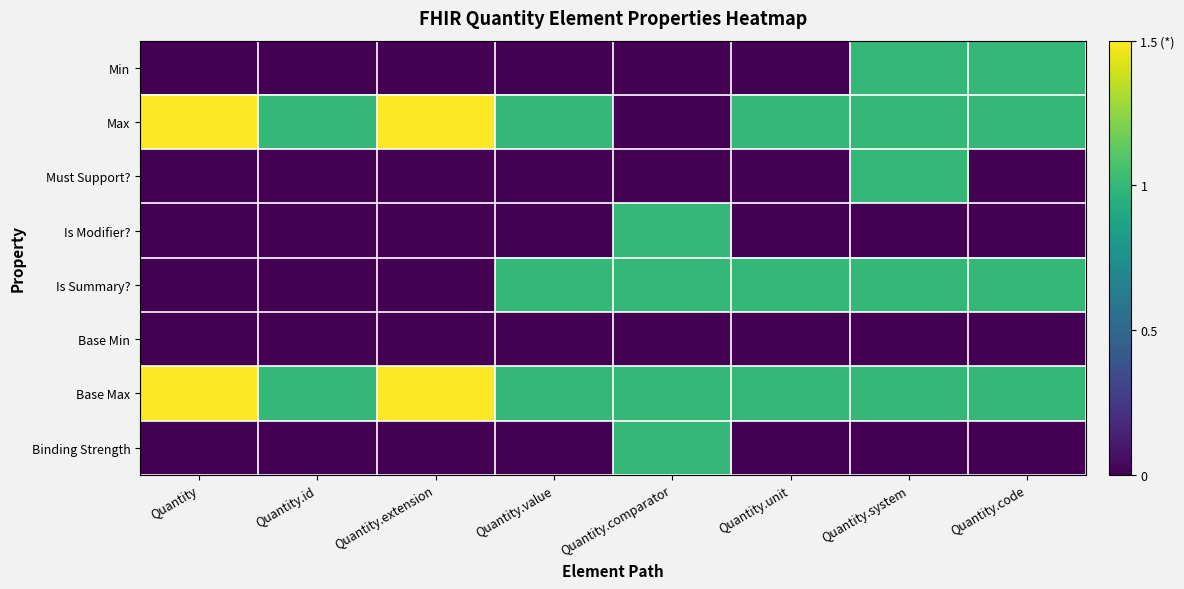

Reading left to right, list all the values displayed in this chart.

Min: Quantity=0.0	Quantity.id=0.0	Quantity.extension=0.0	Quantity.value=0.0	Quantity.comparator=0.0	Quantity.unit=0.0	Quantity.system=1.0	Quantity.code=1.0
Max: Quantity=1.5	Quantity.id=1.0	Quantity.extension=1.5	Quantity.value=1.0	Quantity.comparator=0.0	Quantity.unit=1.0	Quantity.system=1.0	Quantity.code=1.0
Must Support?: Quantity=0.0	Quantity.id=0.0	Quantity.extension=0.0	Quantity.value=0.0	Quantity.comparator=0.0	Quantity.unit=0.0	Quantity.system=1.0	Quantity.code=0.0
Is Modifier?: Quantity=0.0	Quantity.id=0.0	Quantity.extension=0.0	Quantity.value=0.0	Quantity.comparator=1.0	Quantity.unit=0.0	Quantity.system=0.0	Quantity.code=0.0
Is Summary?: Quantity=0.0	Quantity.id=0.0	Quantity.extension=0.0	Quantity.value=1.0	Quantity.comparator=1.0	Quantity.unit=1.0	Quantity.system=1.0	Quantity.code=1.0
Base Min: Quantity=0.0	Quantity.id=0.0	Quantity.extension=0.0	Quantity.value=0.0	Quantity.comparator=0.0	Quantity.unit=0.0	Quantity.system=0.0	Quantity.code=0.0
Base Max: Quantity=1.5	Quantity.id=1.0	Quantity.extension=1.5	Quantity.value=1.0	Quantity.comparator=1.0	Quantity.unit=1.0	Quantity.system=1.0	Quantity.code=1.0
Binding Strength: Quantity=0.0	Quantity.id=0.0	Quantity.extension=0.0	Quantity.value=0.0	Quantity.comparator=1.0	Quantity.unit=0.0	Quantity.system=0.0	Quantity.code=0.0